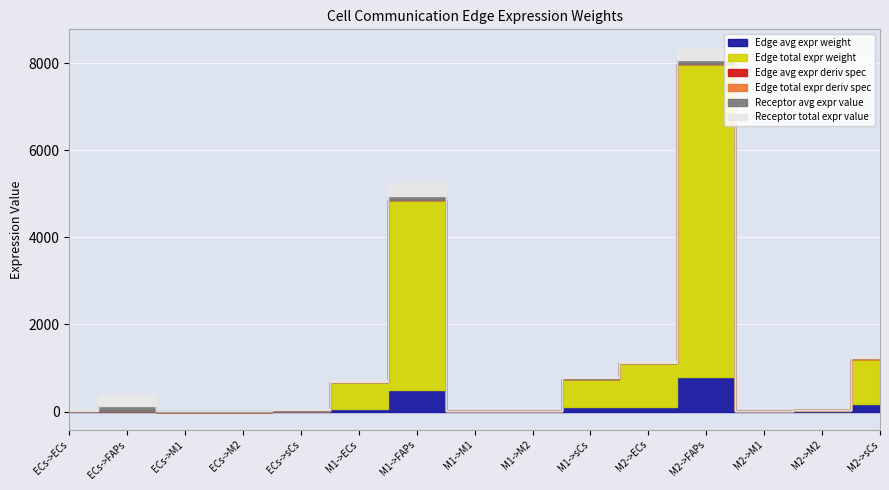

Reading left to right, what are all the values shown in this chart?

Edge avg expr weight: ECs->ECs=0.3	ECs->FAPs=2.2	ECs->M1=0.0	ECs->M2=0.0	ECs->sCs=0.5	M1->ECs=67.5	M1->FAPs=485.7	M1->M1=1.0	M1->M2=1.7	M1->sCs=105.9	M2->ECs=110.9	M2->FAPs=797.9	M2->M1=1.7	M2->M2=2.8	M2->sCs=174.0
Edge total expr weight: ECs->ECs=2.8	ECs->FAPs=19.8	ECs->M1=0.0	ECs->M2=0.1	ECs->sCs=2.9	M1->ECs=607.4	M1->FAPs=4370.9	M1->M1=9.1	M1->M2=15.4	M1->sCs=635.5	M2->ECs=998.0	M2->FAPs=7181.4	M2->M1=14.9	M2->M2=25.4	M2->sCs=1044.2
Edge avg expr deriv spec: ECs->ECs=0.0	ECs->FAPs=0.0	ECs->M1=0.0	ECs->M2=0.0	ECs->sCs=0.0	M1->ECs=0.0	M1->FAPs=0.3	M1->M1=0.0	M1->M2=0.0	M1->sCs=0.1	M2->ECs=0.1	M2->FAPs=0.5	M2->M1=0.0	M2->M2=0.0	M2->sCs=0.1
Edge total expr deriv spec: ECs->ECs=0.0	ECs->FAPs=0.0	ECs->M1=0.0	ECs->M2=0.0	ECs->sCs=0.0	M1->ECs=0.0	M1->FAPs=0.3	M1->M1=0.0	M1->M2=0.0	M1->sCs=0.0	M2->ECs=0.1	M2->FAPs=0.5	M2->M1=0.0	M2->M2=0.0	M2->sCs=0.1
Receptor avg expr value: ECs->ECs=13.4	ECs->FAPs=96.2	ECs->M1=0.2	ECs->M2=0.3	ECs->sCs=21.0	M1->ECs=13.4	M1->FAPs=96.2	M1->M1=0.2	M1->M2=0.3	M1->sCs=21.0	M2->ECs=13.4	M2->FAPs=96.2	M2->M1=0.2	M2->M2=0.3	M2->sCs=21.0
Receptor total expr value: ECs->ECs=40.1	ECs->FAPs=288.7	ECs->M1=0.6	ECs->M2=1.0	ECs->sCs=42.0	M1->ECs=40.1	M1->FAPs=288.7	M1->M1=0.6	M1->M2=1.0	M1->sCs=42.0	M2->ECs=40.1	M2->FAPs=288.7	M2->M1=0.6	M2->M2=1.0	M2->sCs=42.0